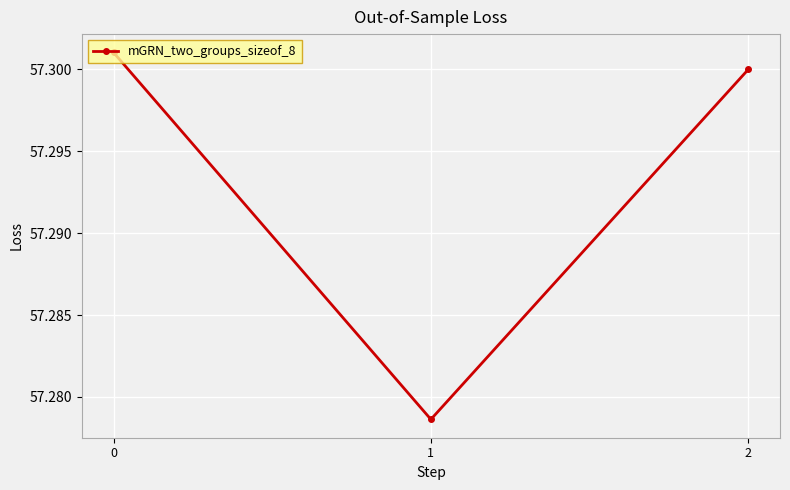

List the labels in order of value, largest first.

0, 2, 1